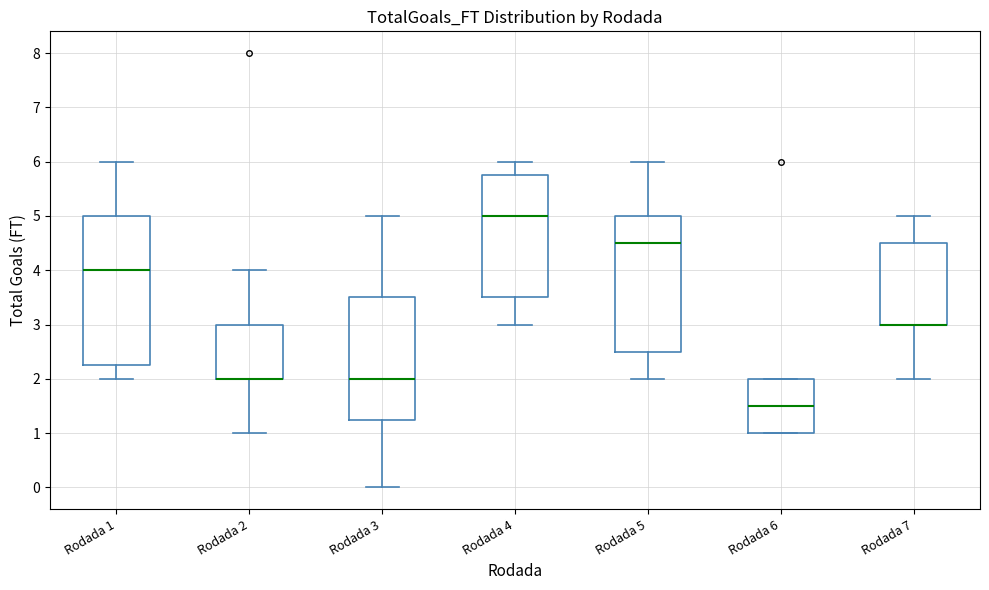

Comparing the boxes themselves (not the whiskers), which one is the tallest?

Rodada 1